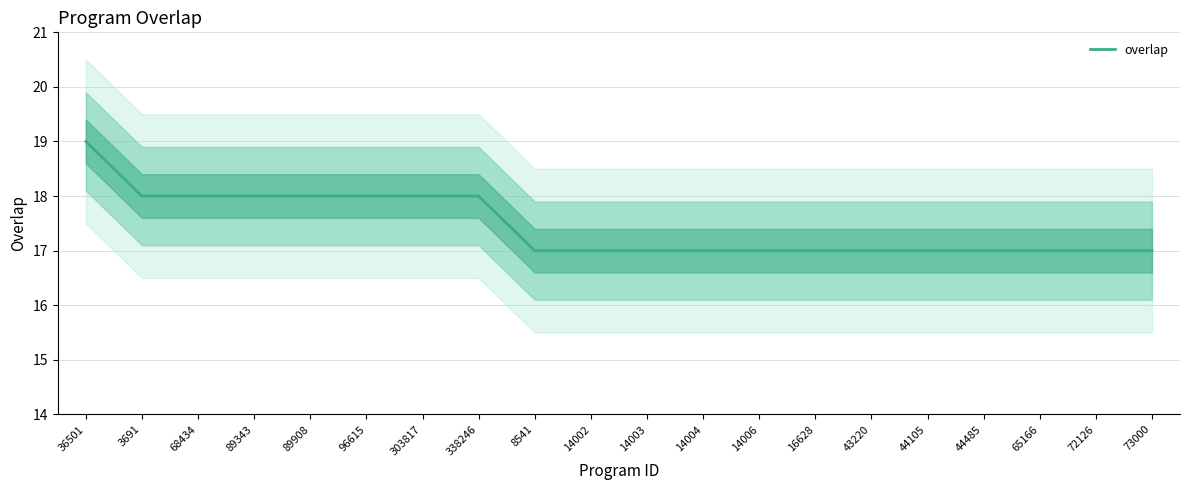

Reading right to left, list all the values displayed in this chart.

17	17	17	17	17	17	17	17	17	17	17	17	18	18	18	18	18	18	18	19